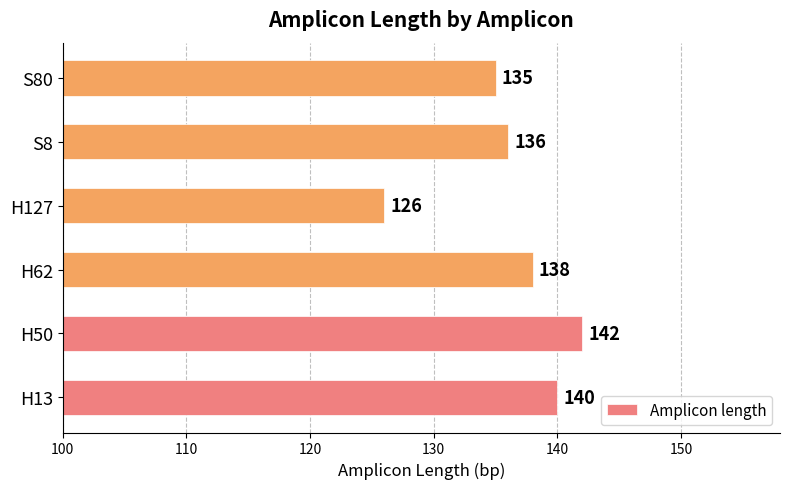

Read the value at H62.

138